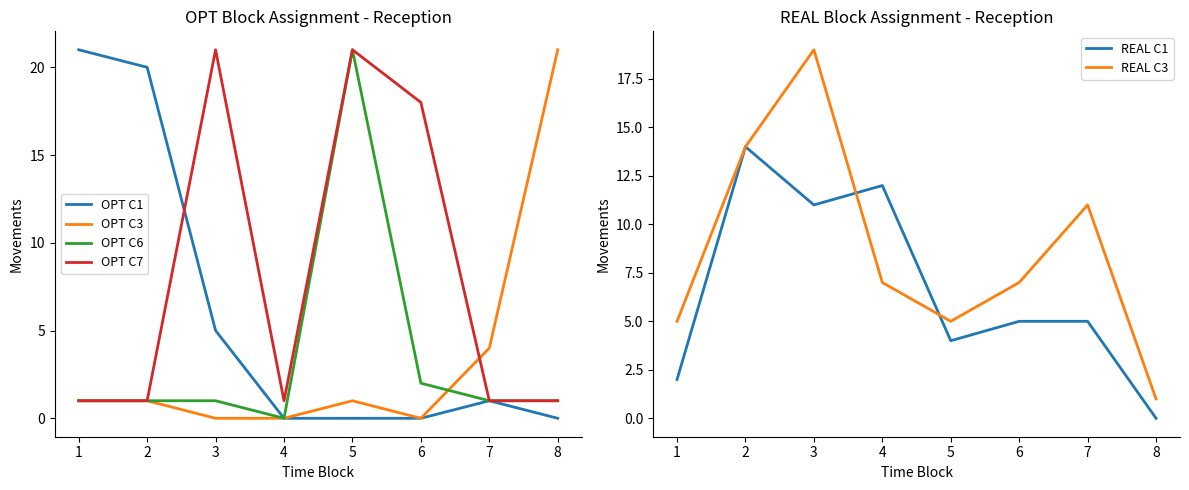

At which label does OPT C3 first exceed 1?

7